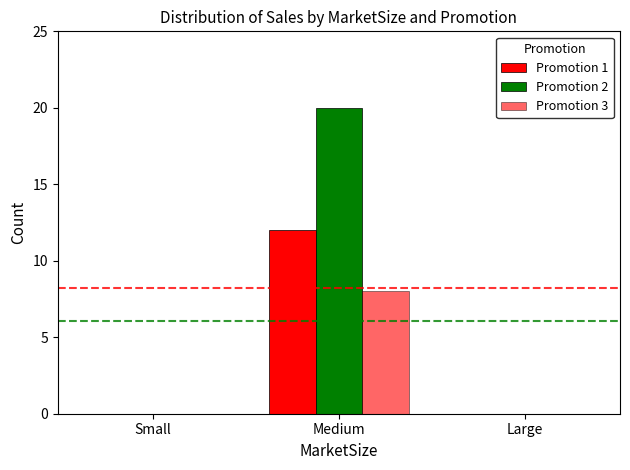

Does the chart contain stacked bars?

No